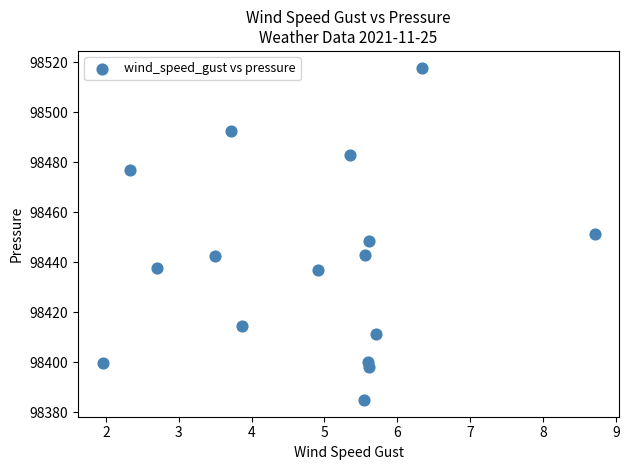

What is the range of X values (max minus min)?

6.8